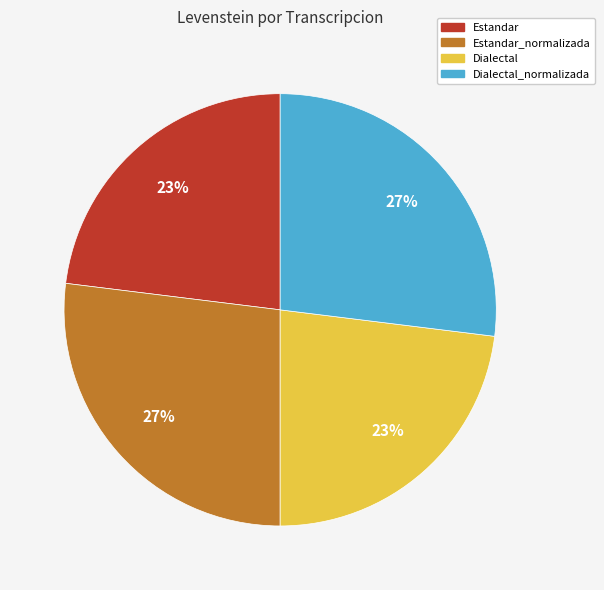

Is there a majority slice in this chart?

No